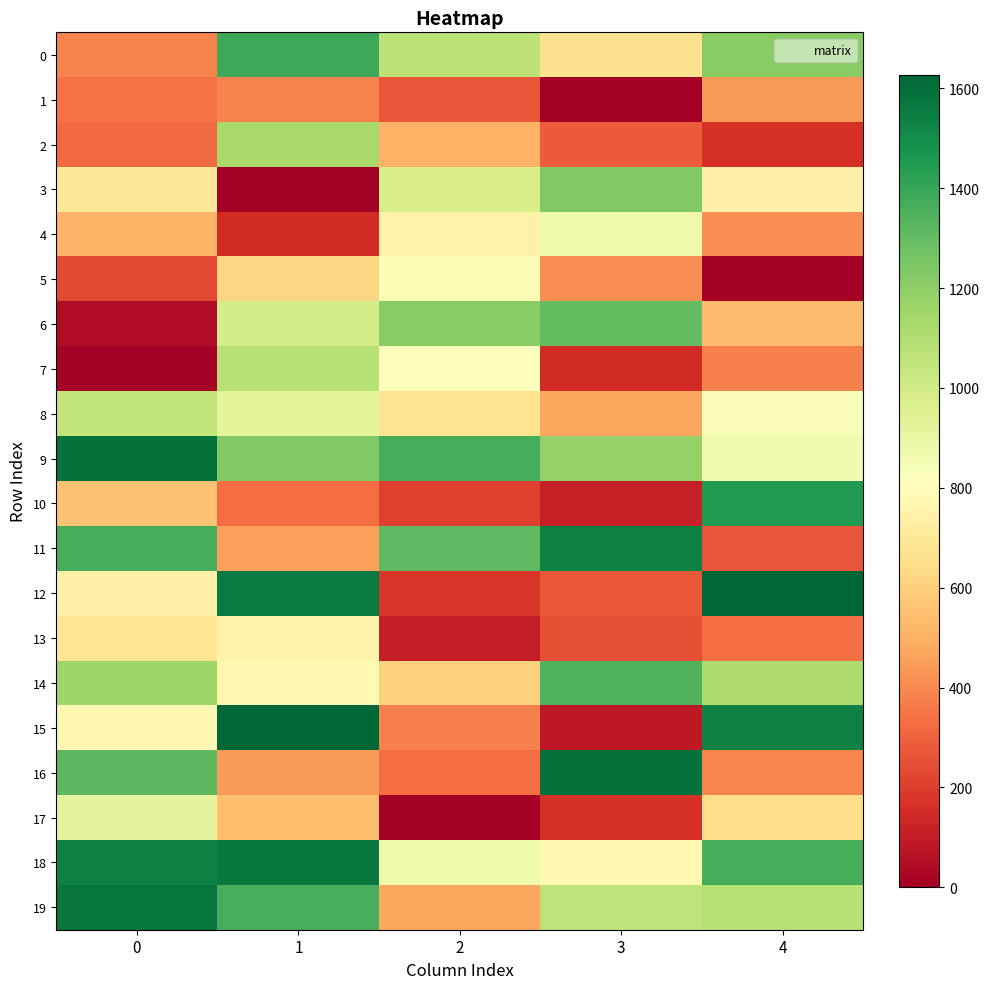

List the series in order of their peak value, highest first.

12, 15, 16, 9, 18, 19, 11, 10, 0, 14, 6, 3, 2, 7, 8, 17, 4, 5, 13, 1